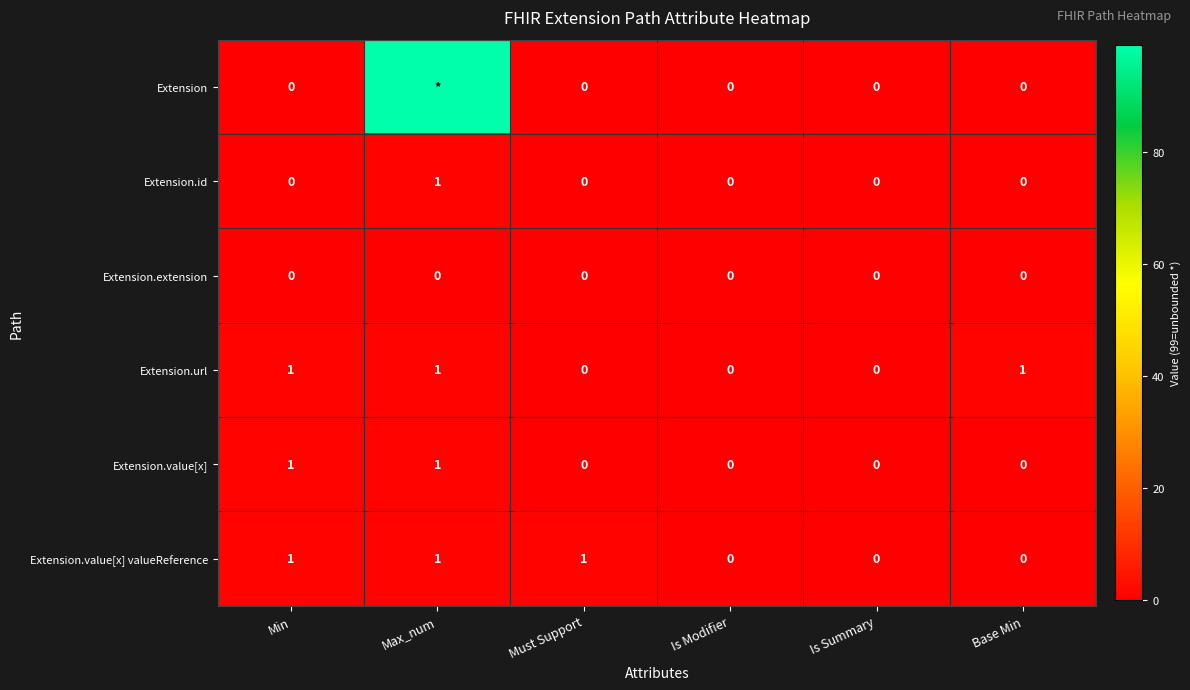

Between Is Summary and Base Min, which series saw the biggest shift?

Extension.url